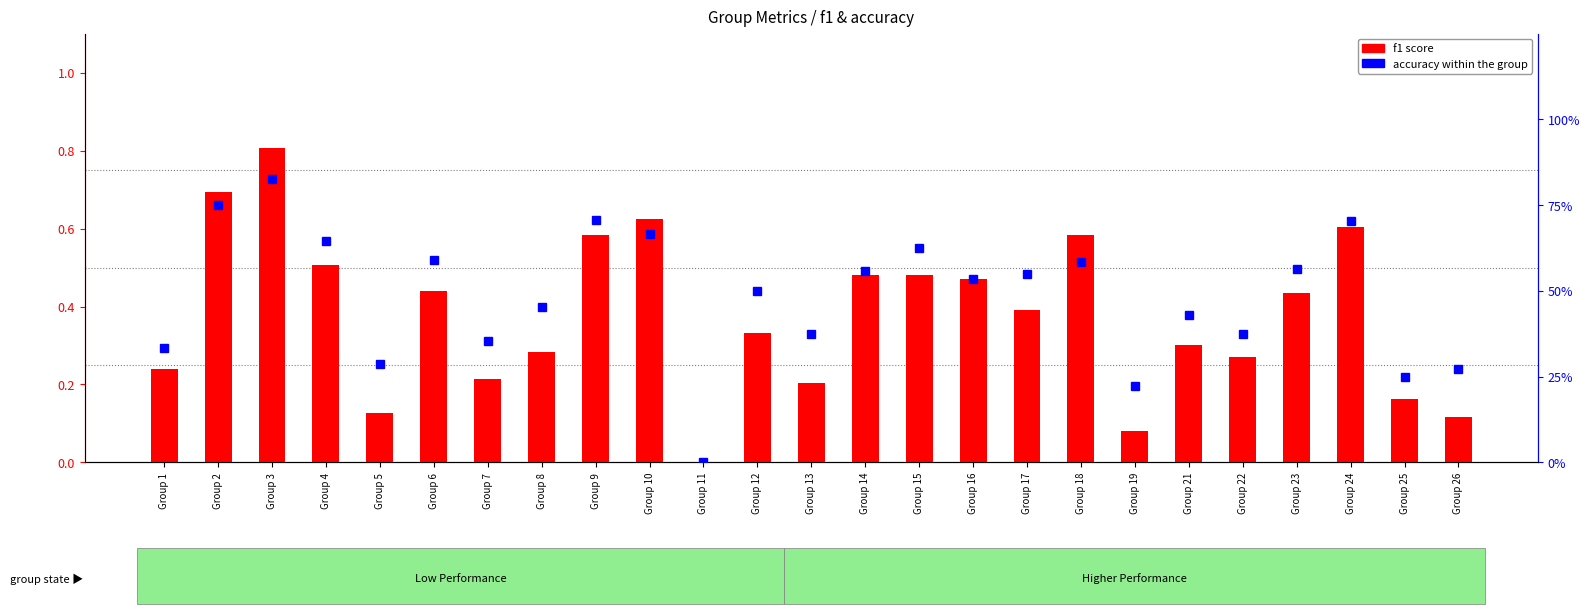

Which category has the lowest value in the accuracy series?

Group 11